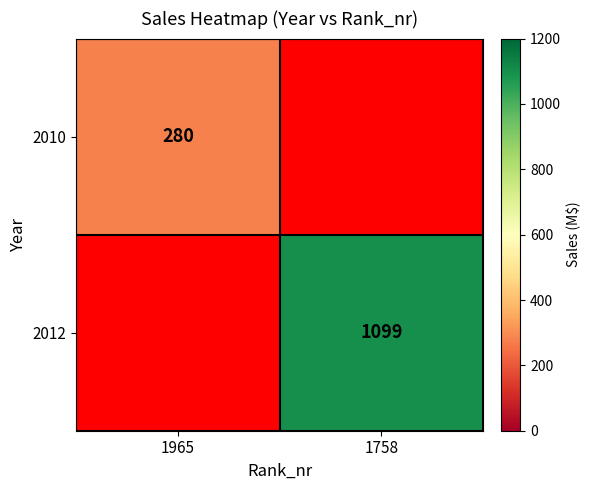

Between 1758 and 1965, which is larger?

1965